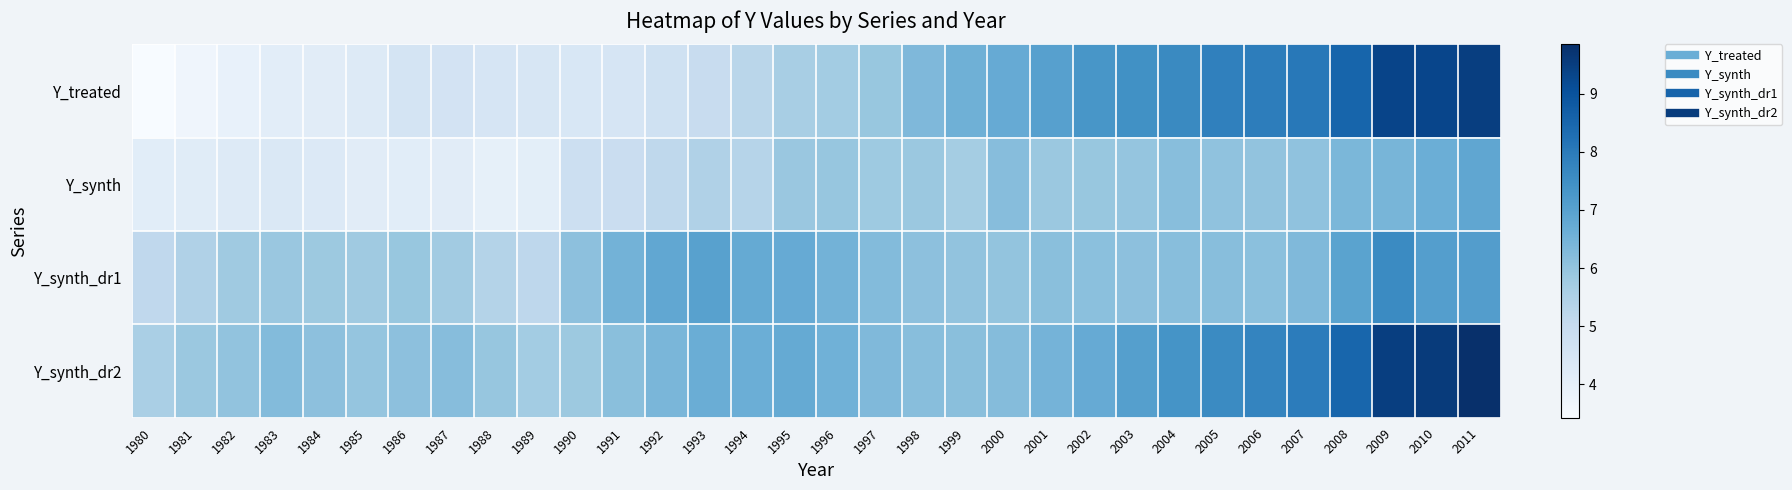

Reading left to right, list all the values displayed in this chart.

Y_treated: 1980=3.4	1981=3.7	1982=3.9	1983=4.1	1984=4.1	1985=4.2	1986=4.5	1987=4.6	1988=4.5	1989=4.5	1990=4.4	1991=4.5	1992=4.7	1993=5.0	1994=5.3	1995=5.6	1996=5.7	1997=5.9	1998=6.3	1999=6.6	2000=6.7	2001=7.0	2002=7.3	2003=7.5	2004=7.6	2005=7.8	2006=7.9	2007=8.1	2008=8.5	2009=9.3	2010=9.3	2011=9.5
Y_synth: 1980=4.1	1981=4.2	1982=4.3	1983=4.3	1984=4.3	1985=4.1	1986=4.1	1987=4.2	1988=4.0	1989=4.1	1990=4.8	1991=4.9	1992=5.2	1993=5.5	1994=5.4	1995=5.9	1996=6.0	1997=5.8	1998=5.9	1999=5.7	2000=6.2	2001=5.9	2002=5.9	2003=6.0	2004=6.2	2005=6.0	2006=6.0	2007=6.1	2008=6.4	2009=6.4	2010=6.6	2011=6.8
Y_synth_dr1: 1980=5.1	1981=5.5	1982=5.8	1983=5.9	1984=5.8	1985=5.8	1986=5.9	1987=5.7	1988=5.4	1989=5.2	1990=6.1	1991=6.5	1992=6.8	1993=7.0	1994=6.8	1995=6.7	1996=6.5	1997=6.3	1998=6.1	1999=6.0	2000=6.0	2001=6.1	2002=6.1	2003=6.1	2004=6.2	2005=6.2	2006=6.1	2007=6.3	2008=7.0	2009=7.6	2010=7.1	2011=7.1
Y_synth_dr2: 1980=5.6	1981=5.9	1982=6.0	1983=6.2	1984=6.1	1985=6.0	1986=6.1	1987=6.2	1988=6.0	1989=5.7	1990=5.9	1991=6.1	1992=6.4	1993=6.7	1994=6.6	1995=6.7	1996=6.6	1997=6.3	1998=6.2	1999=6.2	2000=6.2	2001=6.5	2002=6.7	2003=7.0	2004=7.4	2005=7.6	2006=7.8	2007=7.9	2008=8.5	2009=9.5	2010=9.6	2011=9.8